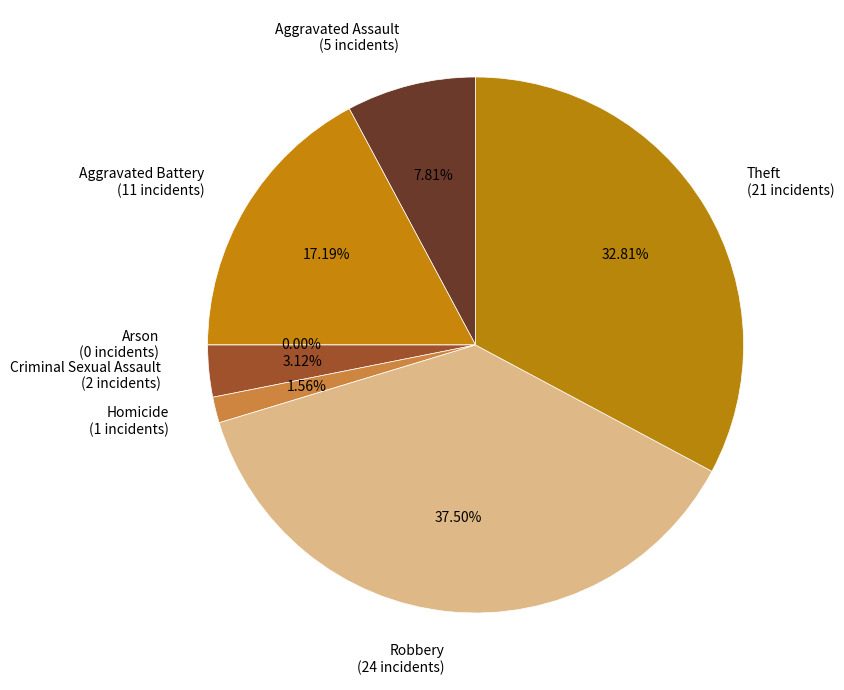

Count the number of slices in the pie.

7